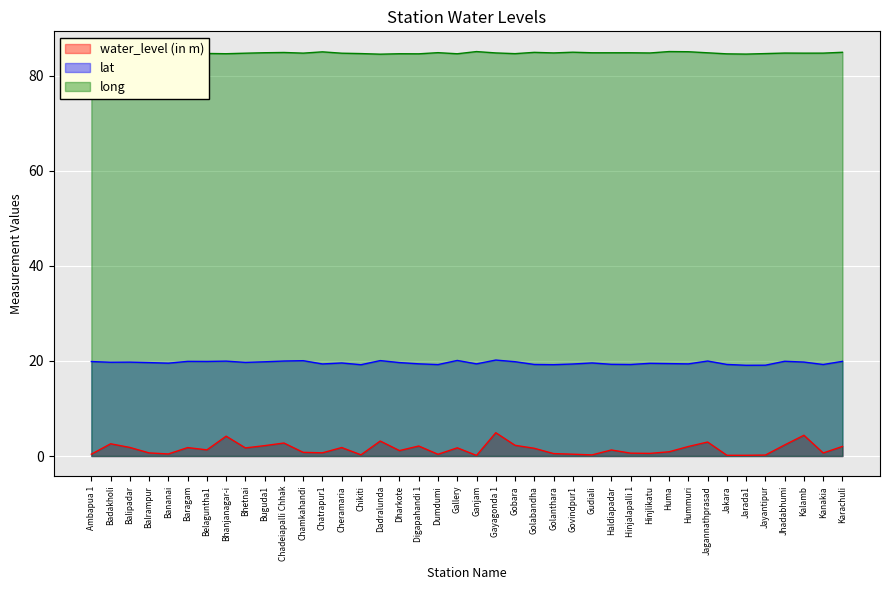

Rank the series by their average value, from lowest to highest.

water_level (in m), lat, long